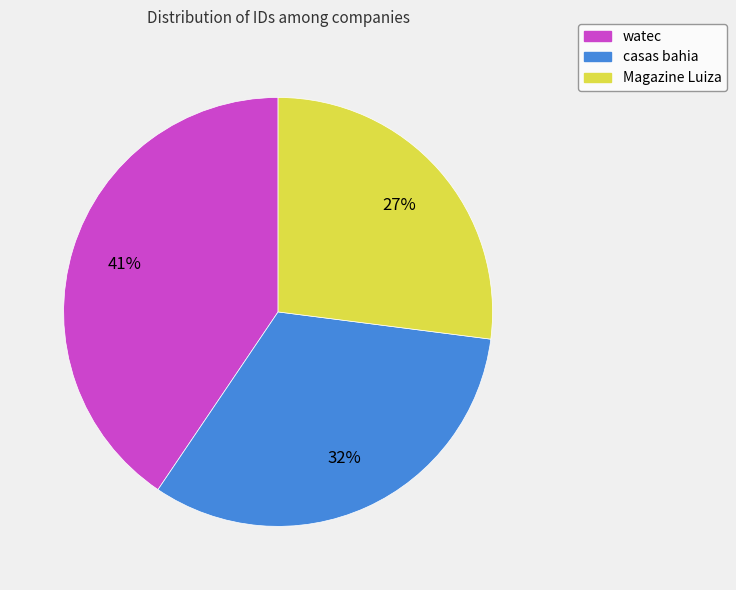

Does any single category account for the majority?

No